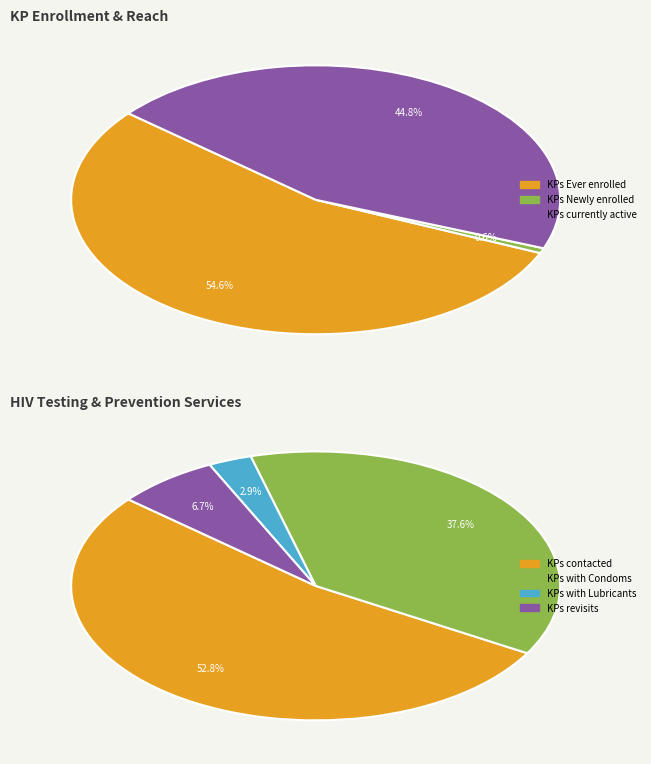

True or false: No of KPs Newly enrolled accounts for 0% of the total.

True